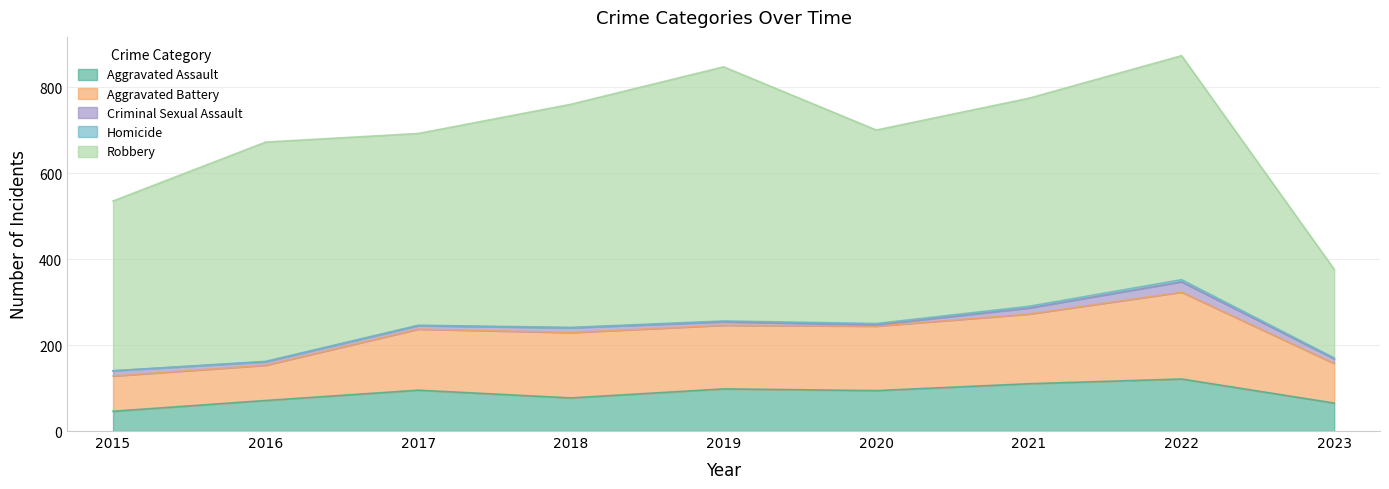

Reading left to right, extract all data points from this chart.

Aggravated Assault: 46	71	95	77	98	94	110	121	65
Aggravated Battery: 82	82	142	152	148	150	162	202	92
Criminal Sexual Assault: 12	8	8	11	8	3	14	24	11
Homicide: 0	1	1	1	2	3	4	5	2
Robbery: 395	510	446	519	591	450	484	521	206